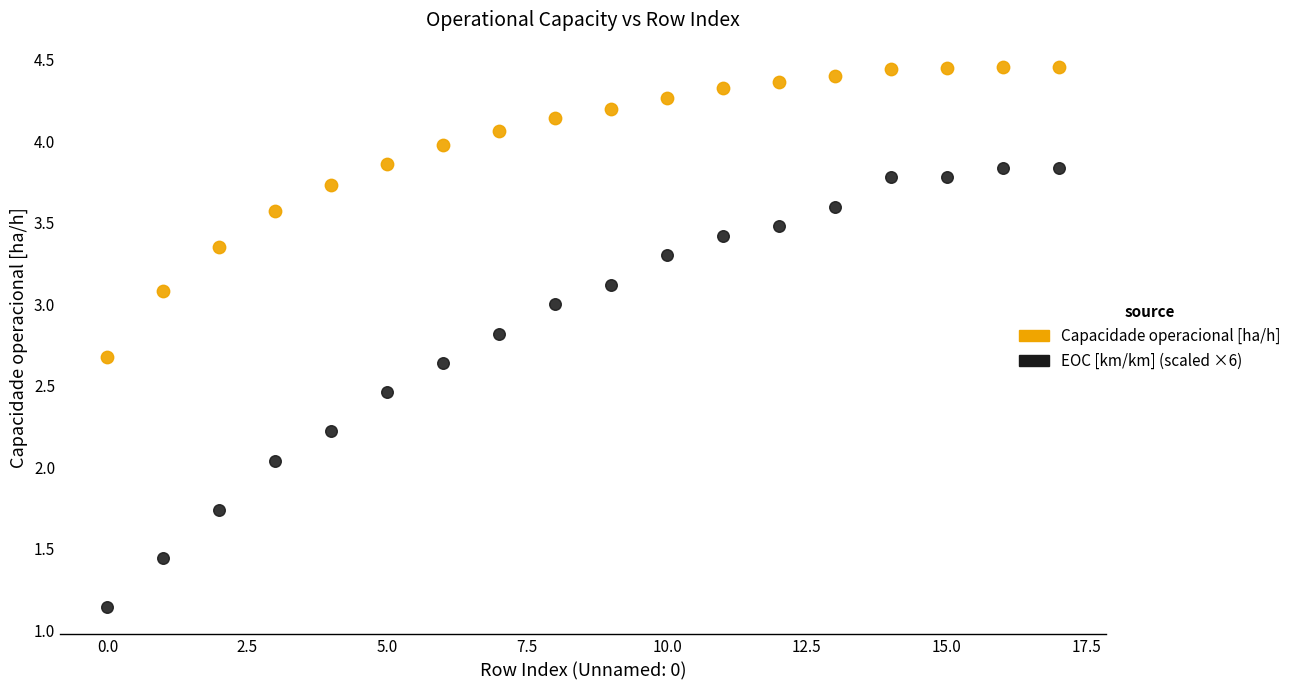

Across all data points, what is the range of Y values (max minus min)?

3.3